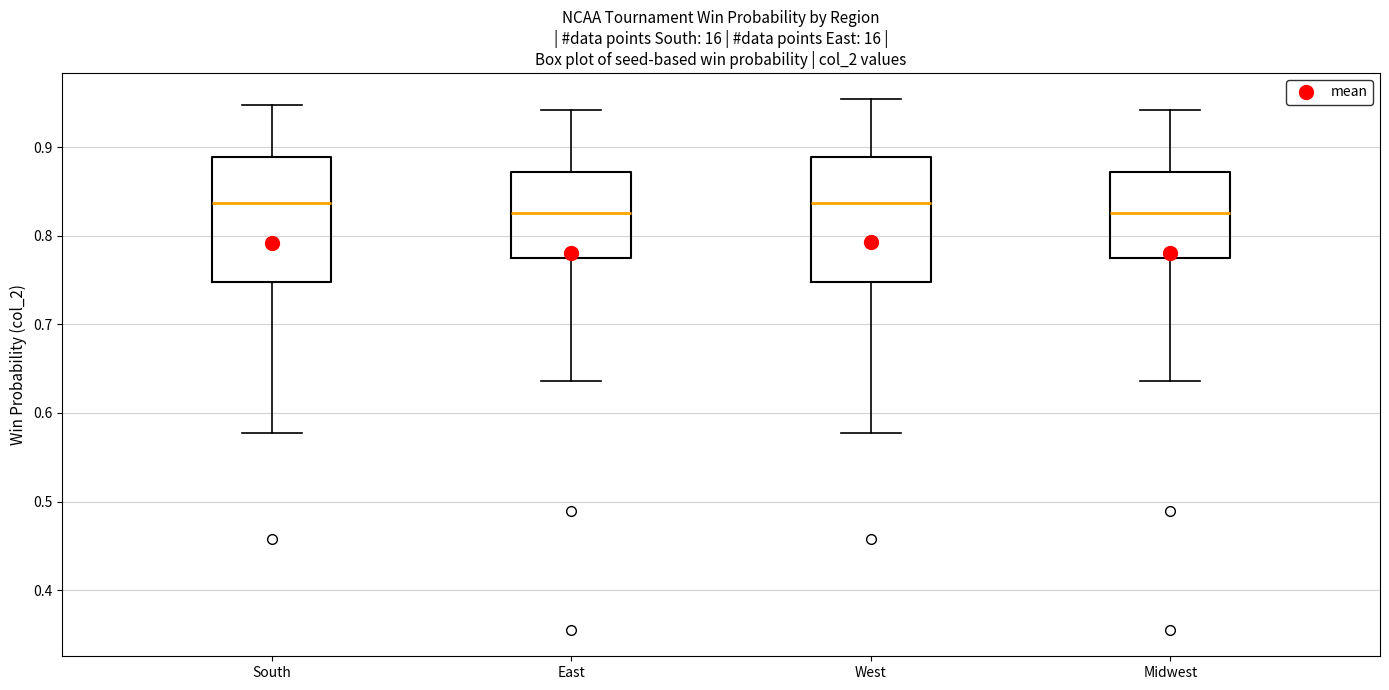

Where is the upper edge of the box for South on the y-axis? The values are not printed on the chart, so give them approximately, as read against the axis.

0.89